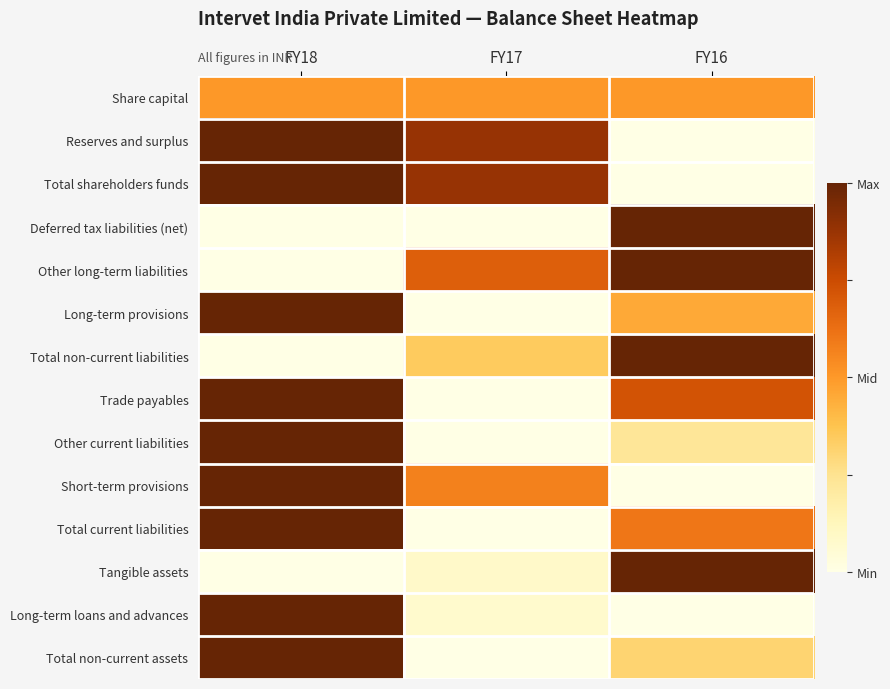

What is the spread (max minus min) of values at FY18?

1.0